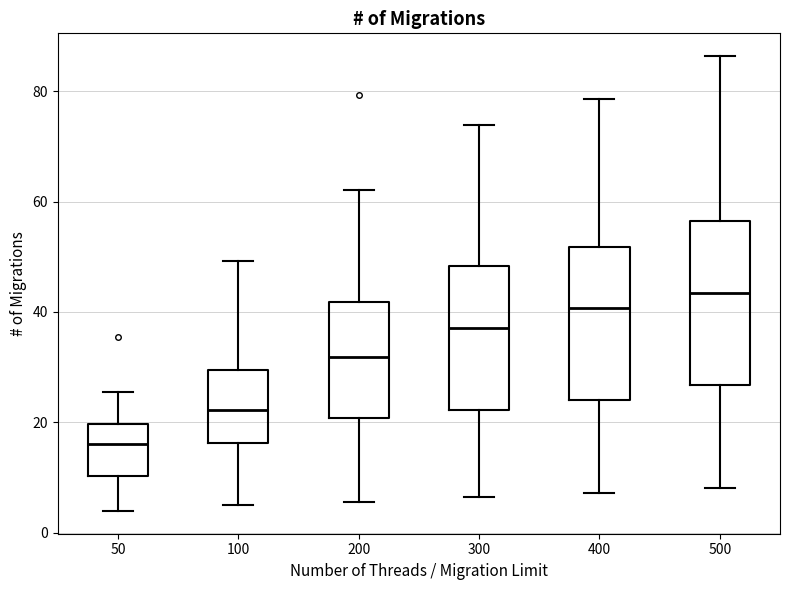

Reading left to right, transcribe this box plot: for each box, give where its median line is, the range the box spans, and where its two whiskers end, as read against the y-axis. The values are not printed on the chart, so give them approximately, as read against the axis.

50: median 16, box 10 to 20, whiskers 4 to 26
100: median 22, box 16 to 30, whiskers 6 to 50
200: median 32, box 20 to 42, whiskers 6 to 62
300: median 38, box 22 to 48, whiskers 6 to 74
400: median 40, box 24 to 52, whiskers 8 to 78
500: median 44, box 26 to 56, whiskers 8 to 86